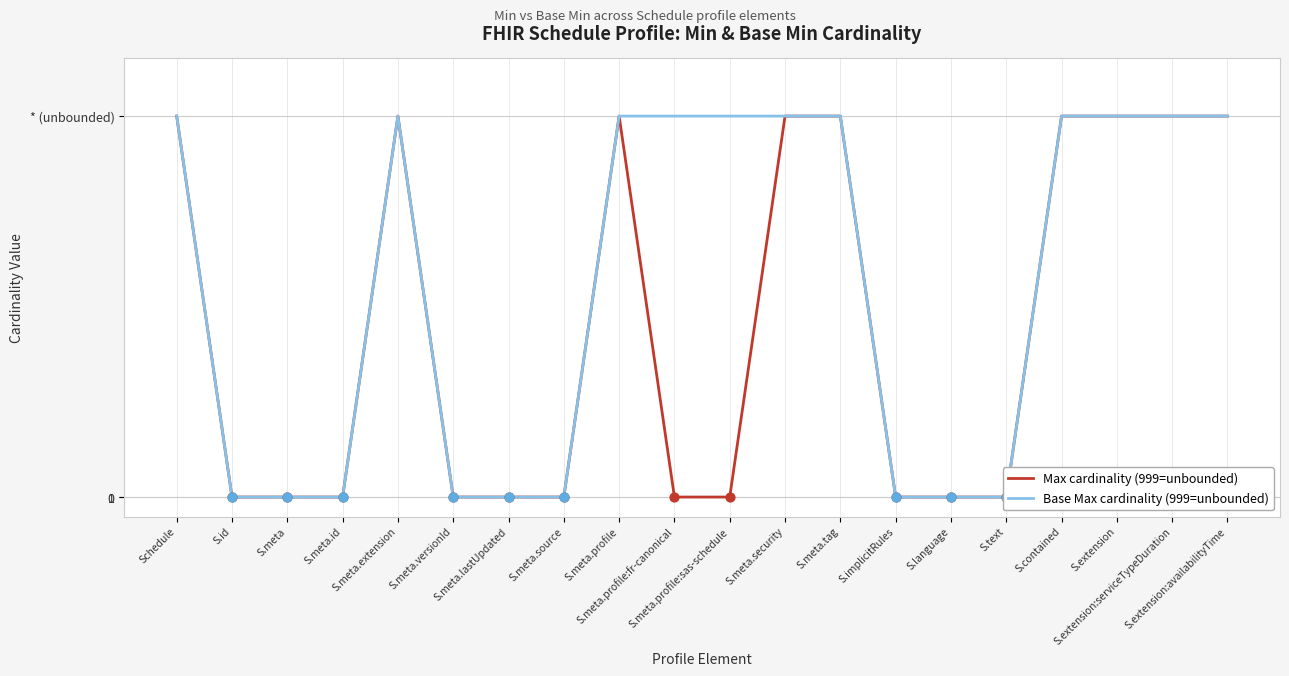

Which series contains the lowest Y value?

Max cardinality (999=unbounded)